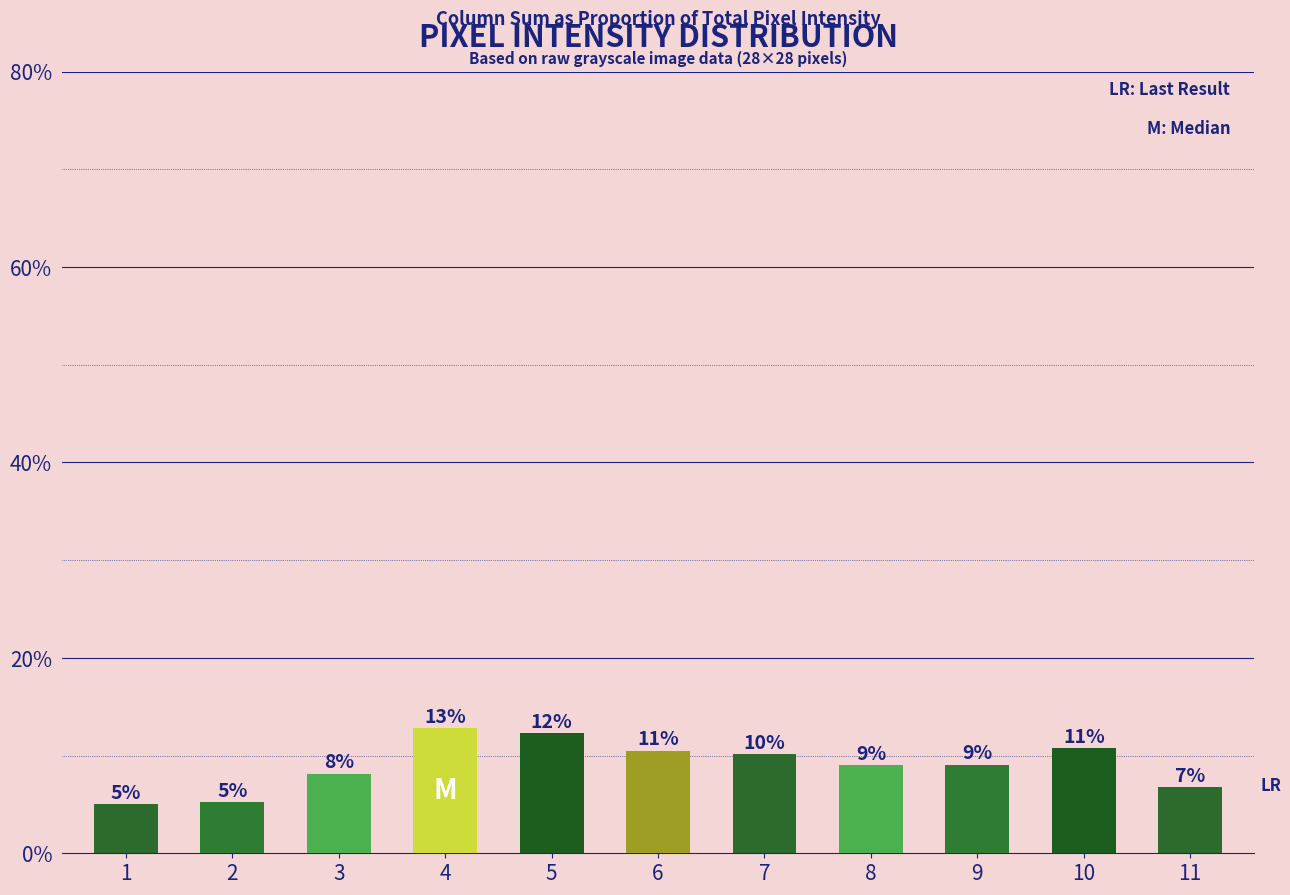

How many bars are there in total?

11